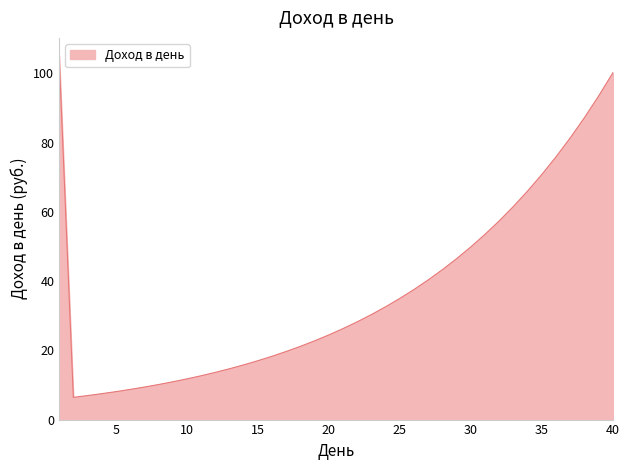

What is the greatest value displayed?

105.0